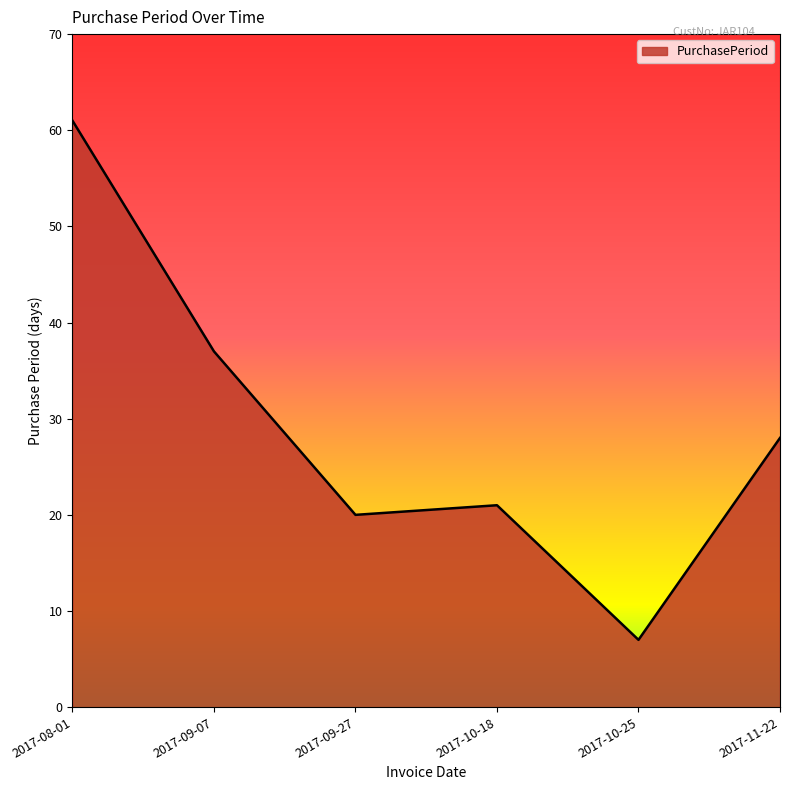

Reading left to right, list all the values displayed in this chart.

61	37	20	21	7	28